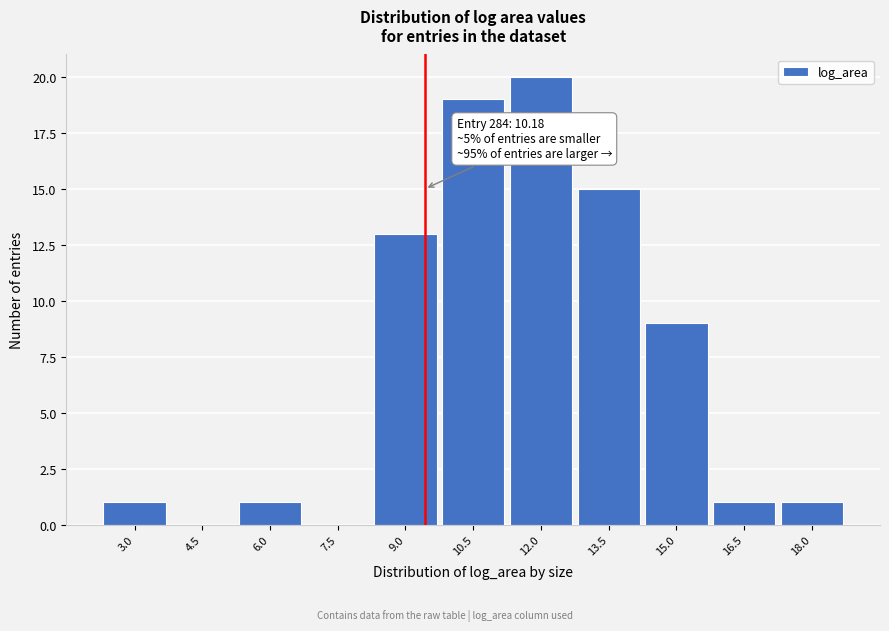

Reading left to right, what are all the values shown in this chart?

3.0=1	4.5=0	6.0=1	7.5=0	9.0=13	10.5=19	12.0=20	13.5=15	15.0=9	16.5=1	18.0=1